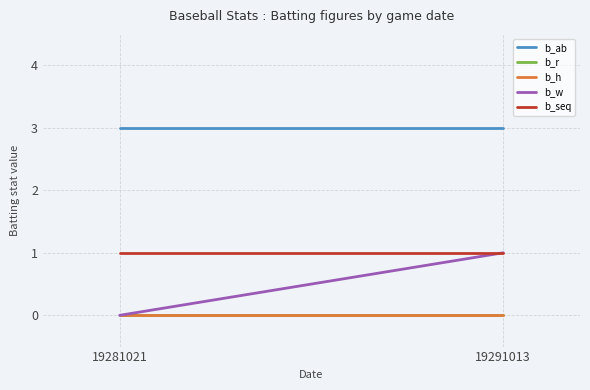

True or false: b_r has a value of 0 at 19281021.

True